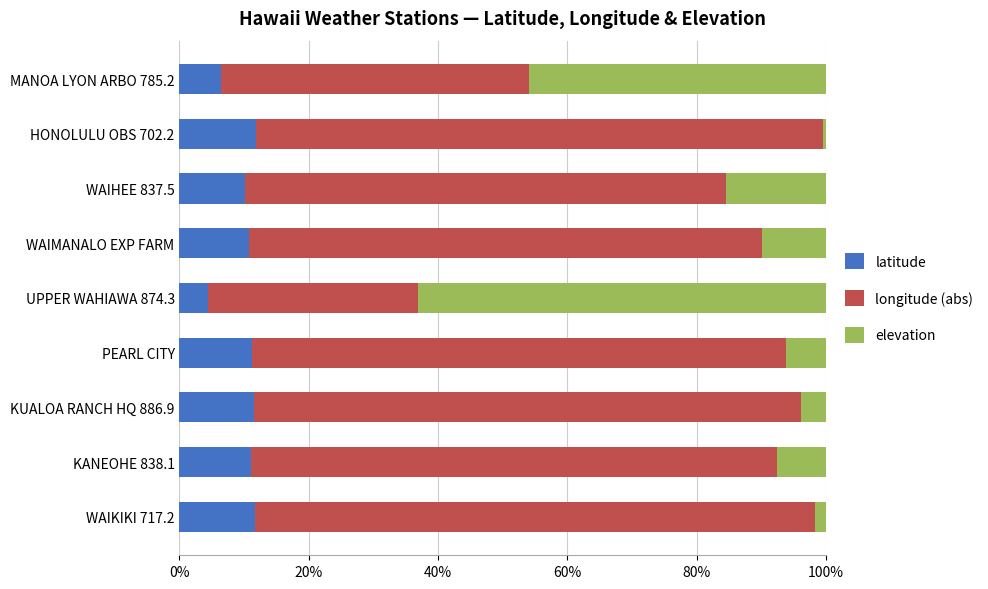

The latitude series shows 17.4 at WAIHEE 837.5. True or false?

False